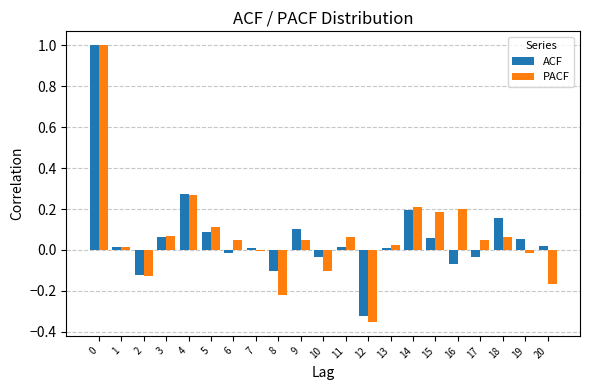

The value of PACF at 12 is -0.2. True or false?

False